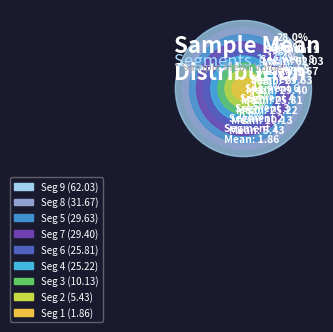

Is there any slice that represents more than half of the pie?

No